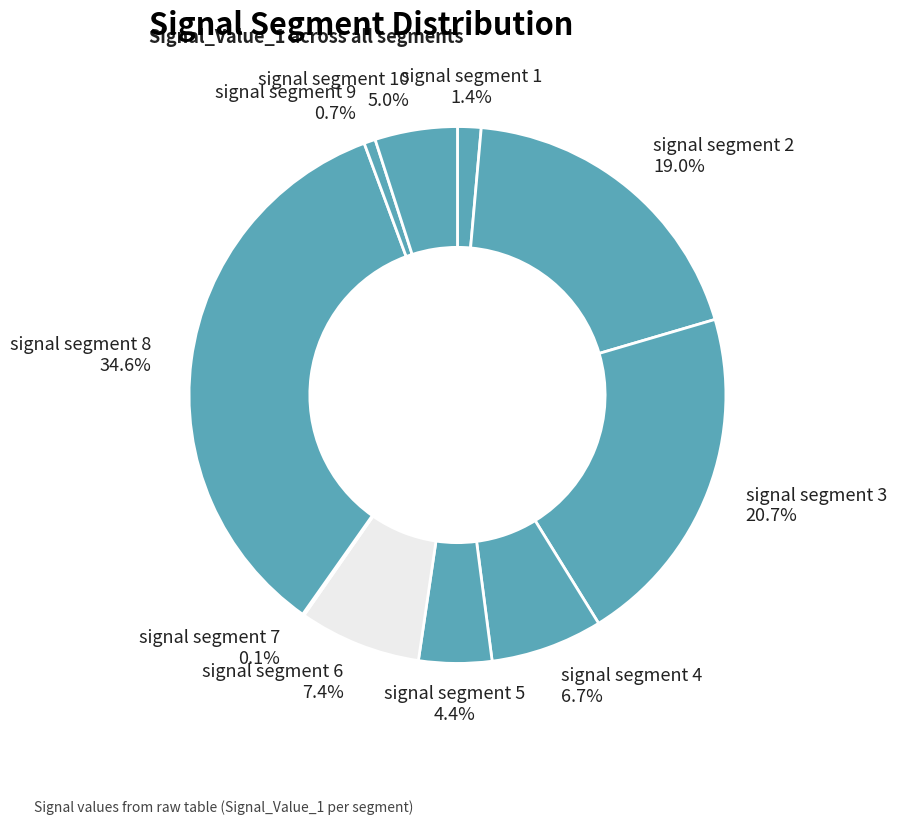

Between signal segment 4 and signal segment 8, which is larger?

signal segment 8